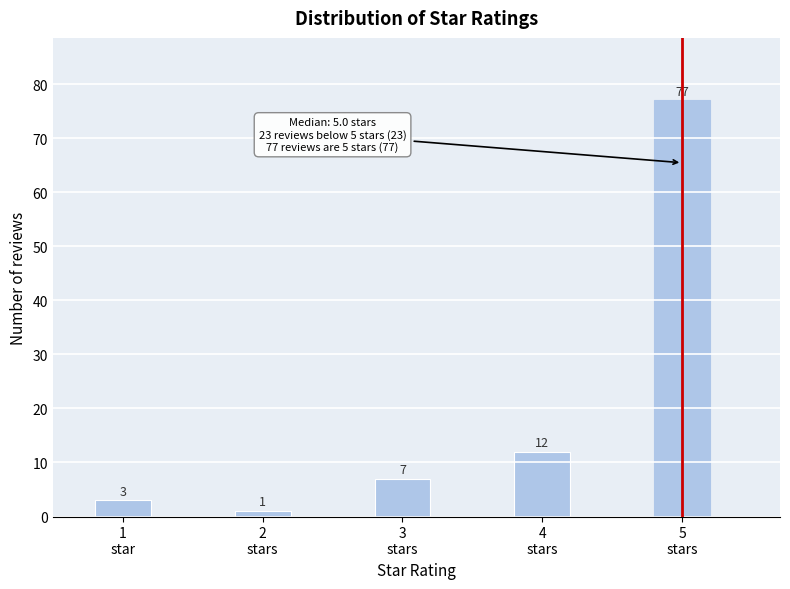

Reading left to right, what are all the values shown in this chart?

3	1	7	12	77